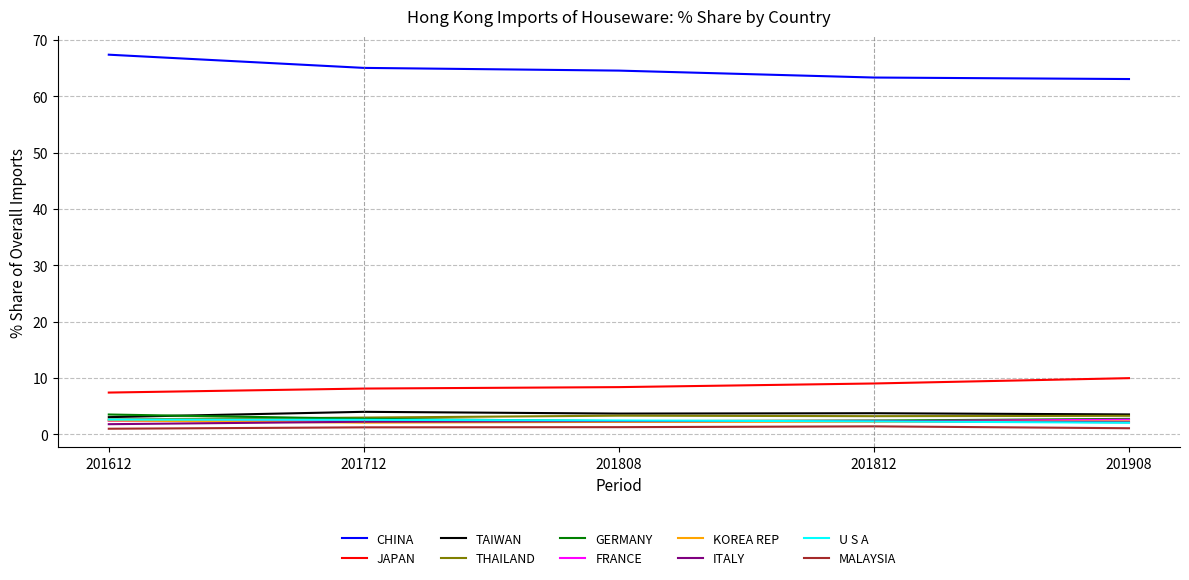

What is the lowest value of the U S A series?

2.1